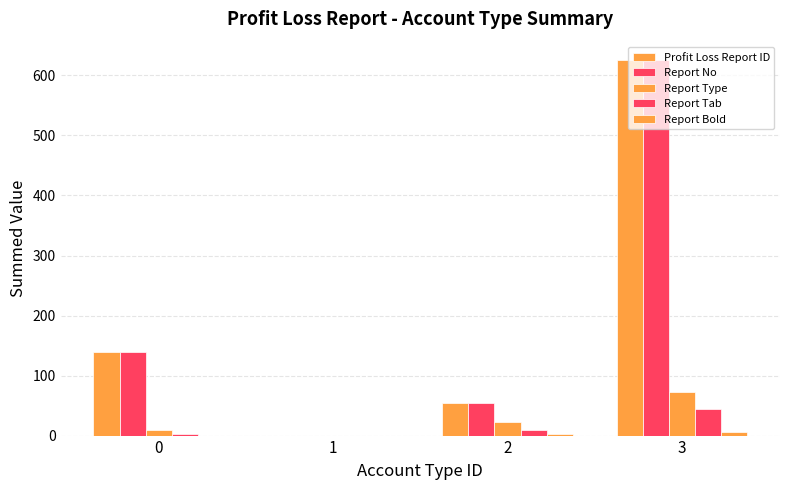

How many series are shown in this chart?

5